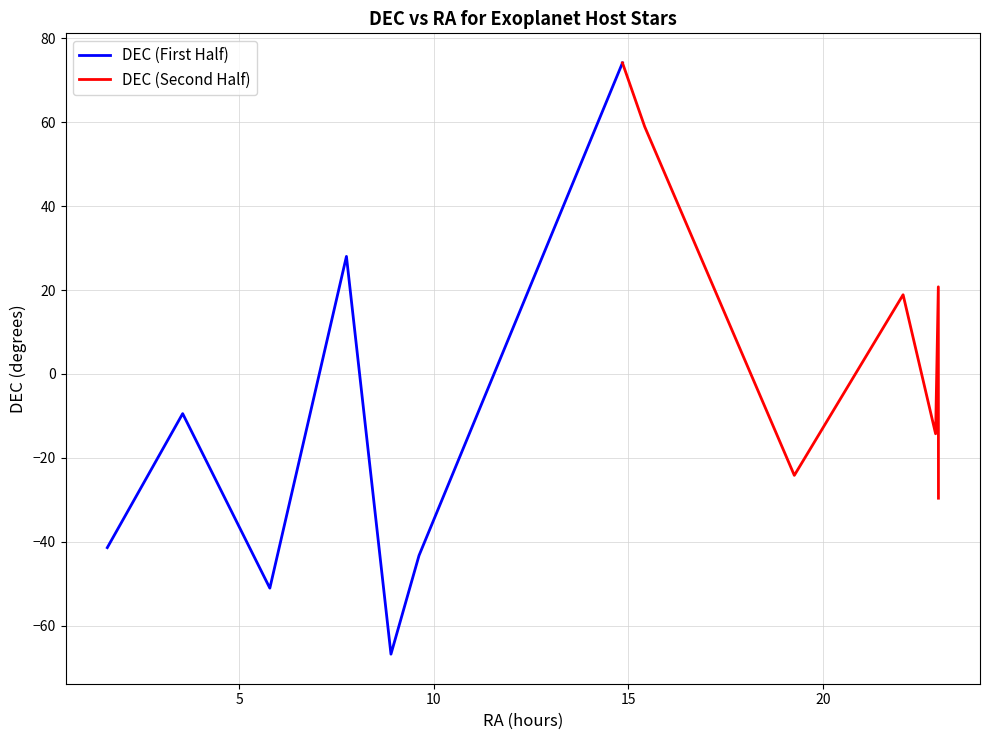

Reading left to right, list all the values displayed in this chart.

DEC (First Half): -41.4	-9.5	-51.1	28.0	-66.8	-43.3	74.2
DEC (Second Half): 74.2	59.0	-24.2	18.9	-14.3	20.8	-29.6